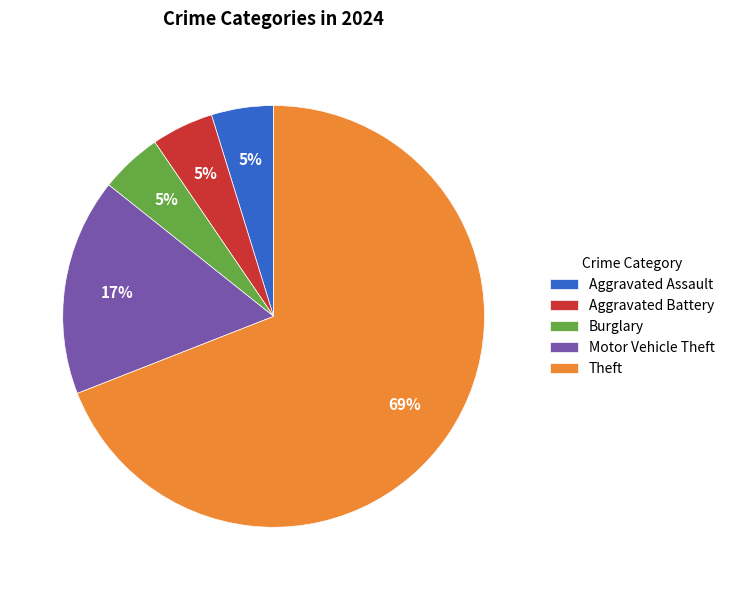

To the nearest percent, what is the average slice percentage?

20%